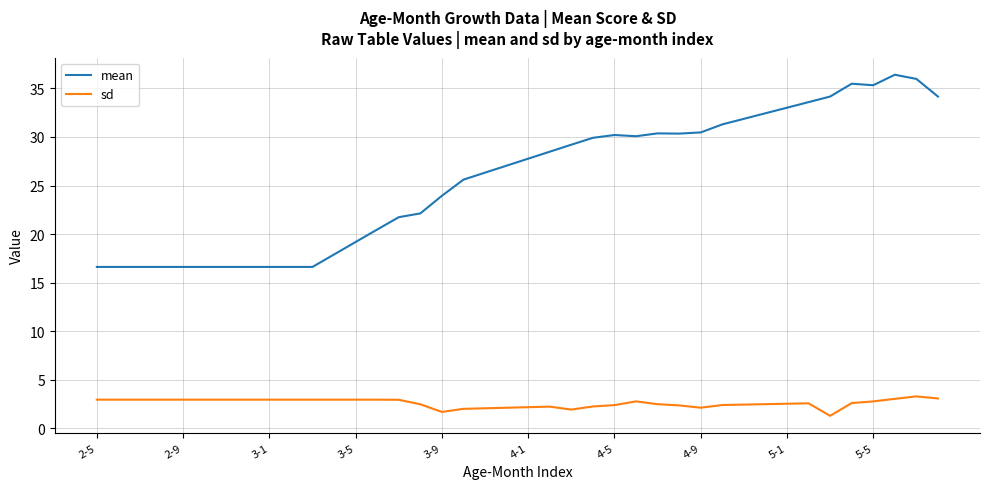

List the series in order of their overall mean, highest first.

mean, sd